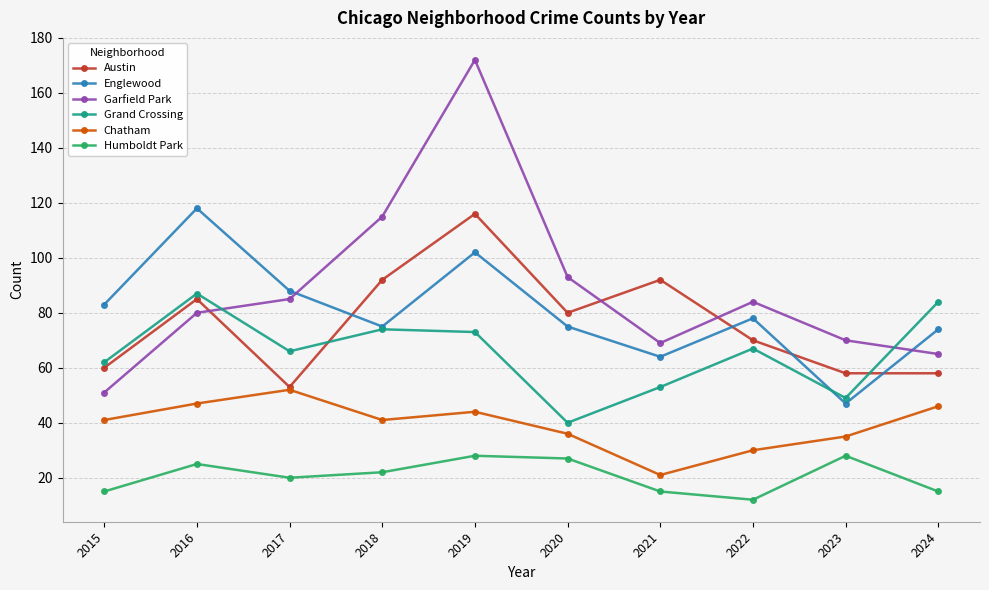

Reading left to right, what are all the values shown in this chart?

Austin: 2015=60	2016=85	2017=53	2018=92	2019=116	2020=80	2021=92	2022=70	2023=58	2024=58
Englewood: 2015=83	2016=118	2017=88	2018=75	2019=102	2020=75	2021=64	2022=78	2023=47	2024=74
Garfield Park: 2015=51	2016=80	2017=85	2018=115	2019=172	2020=93	2021=69	2022=84	2023=70	2024=65
Grand Crossing: 2015=62	2016=87	2017=66	2018=74	2019=73	2020=40	2021=53	2022=67	2023=49	2024=84
Chatham: 2015=41	2016=47	2017=52	2018=41	2019=44	2020=36	2021=21	2022=30	2023=35	2024=46
Humboldt Park: 2015=15	2016=25	2017=20	2018=22	2019=28	2020=27	2021=15	2022=12	2023=28	2024=15